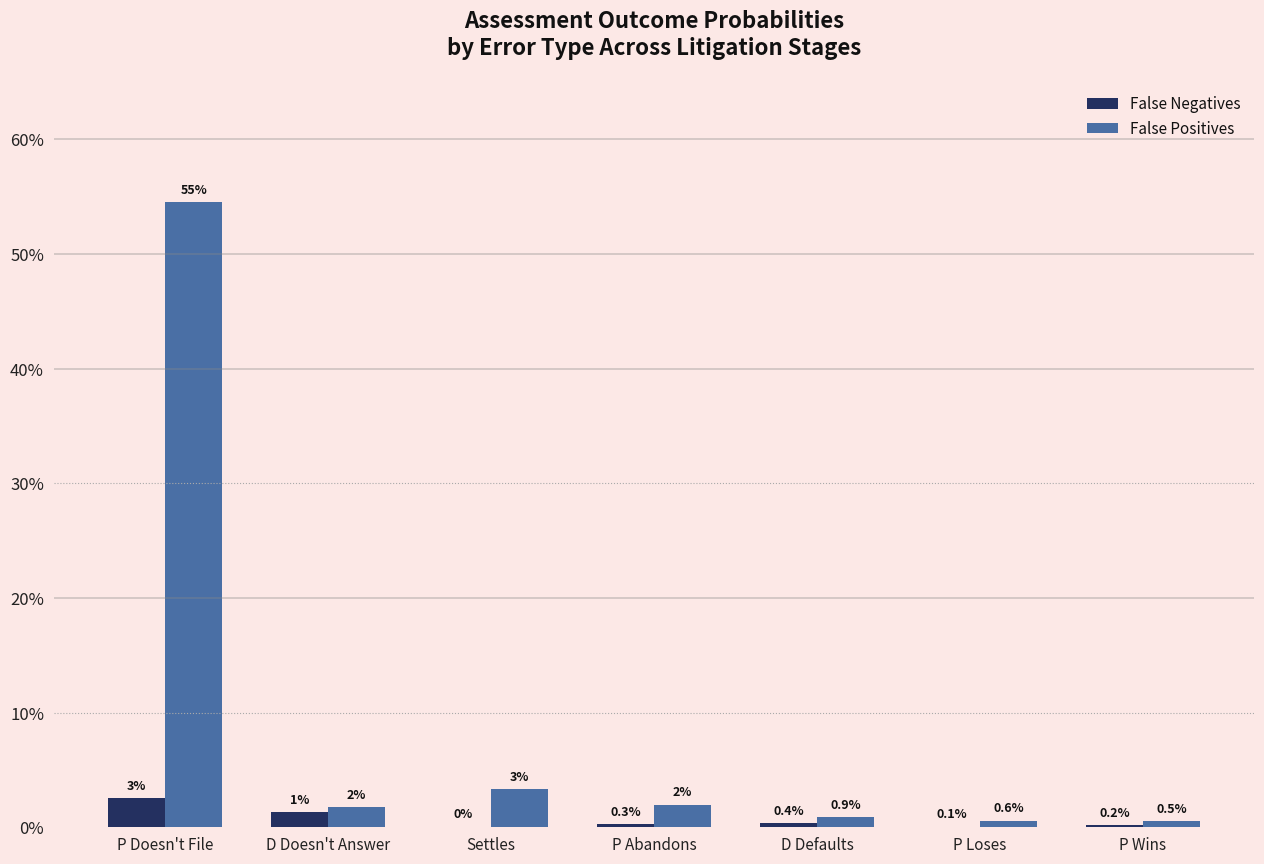

What are all the series names shown in the legend?

False Negatives, False Positives